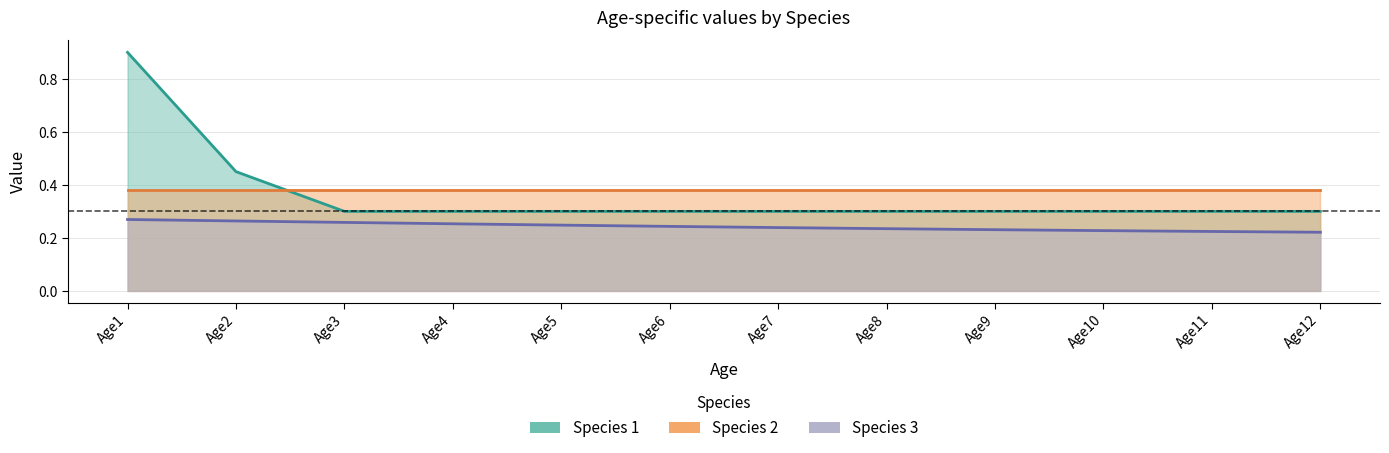

List the labels in order of Species3 value, largest first.

Age1, Age2, Age3, Age4, Age5, Age6, Age7, Age8, Age9, Age10, Age11, Age12